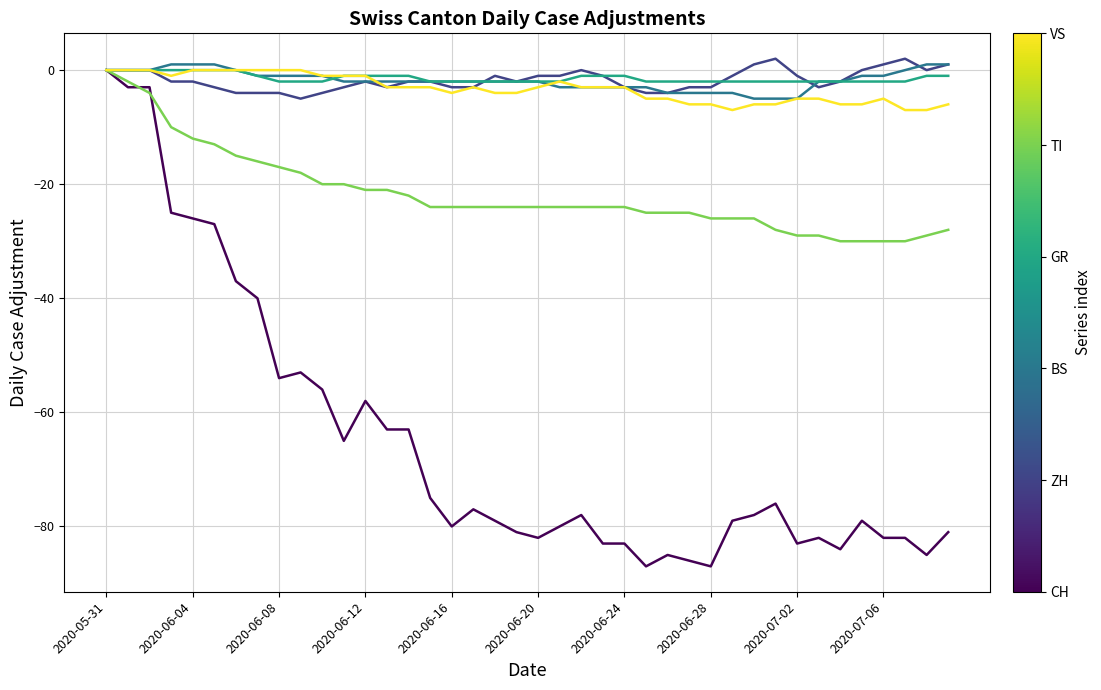

What is the smallest value displayed?

-87